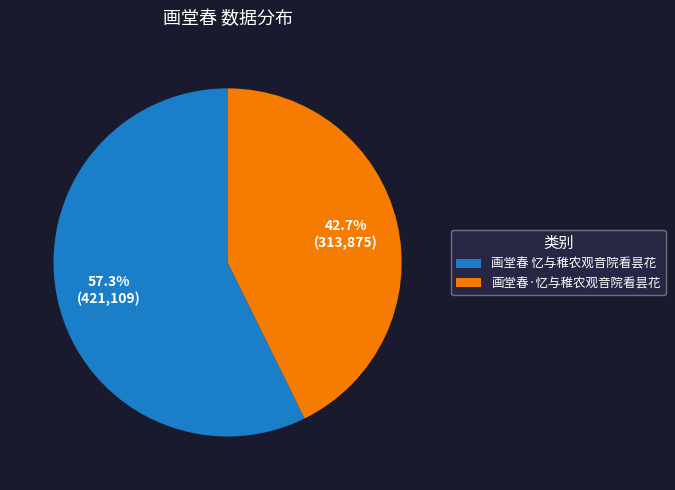

To the nearest percent, what percentage of the pie is 画堂春·忆与稚农观音院看昙花?

43%